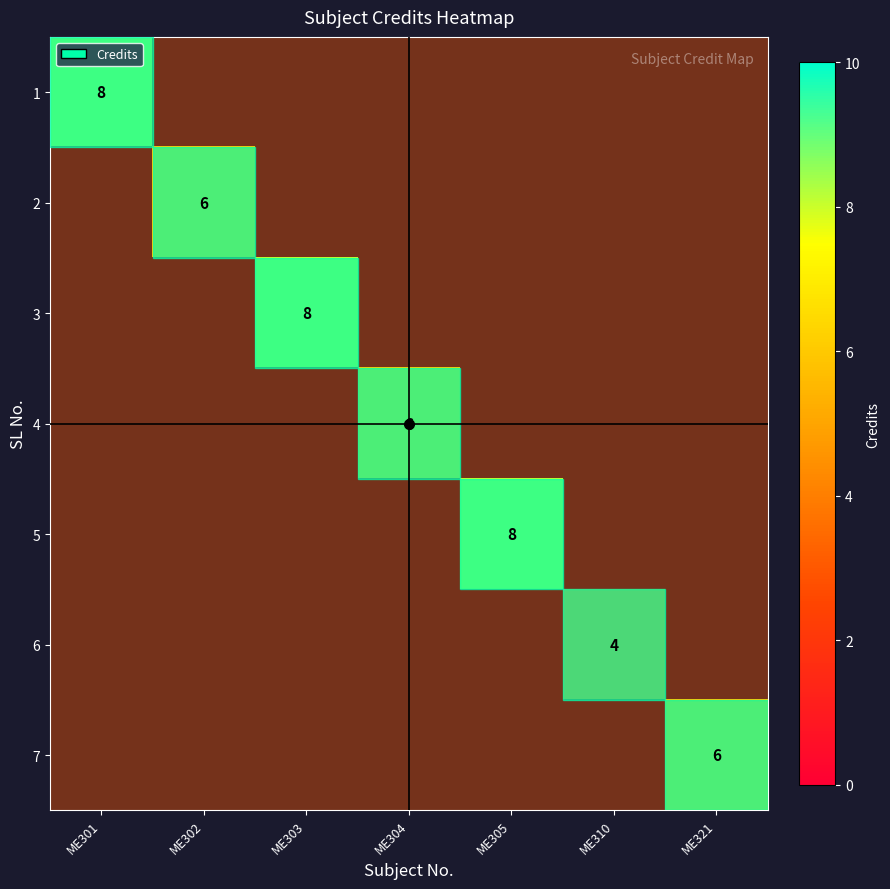

At how many categories does at least one series exceed 4?

6